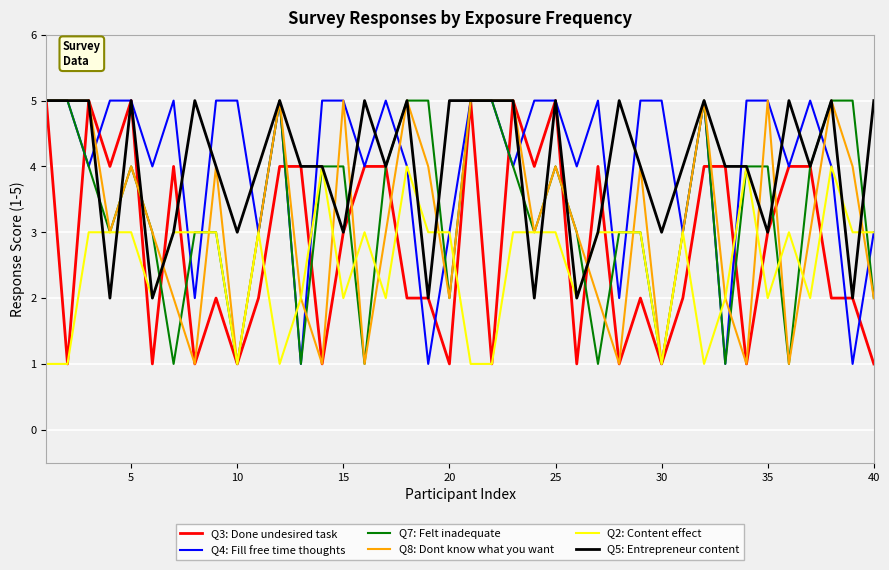

What is the greatest value displayed?

5